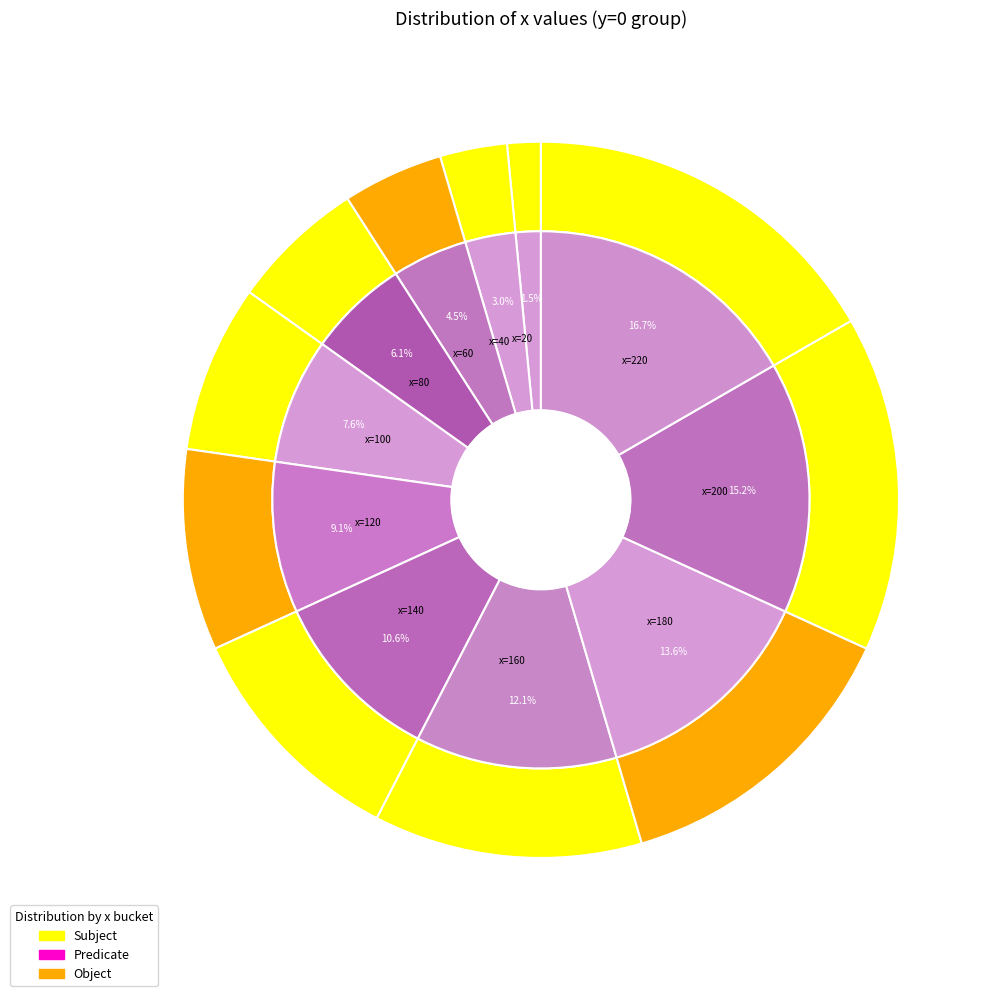

What percentage is the 40 slice, to the nearest percent?

3%